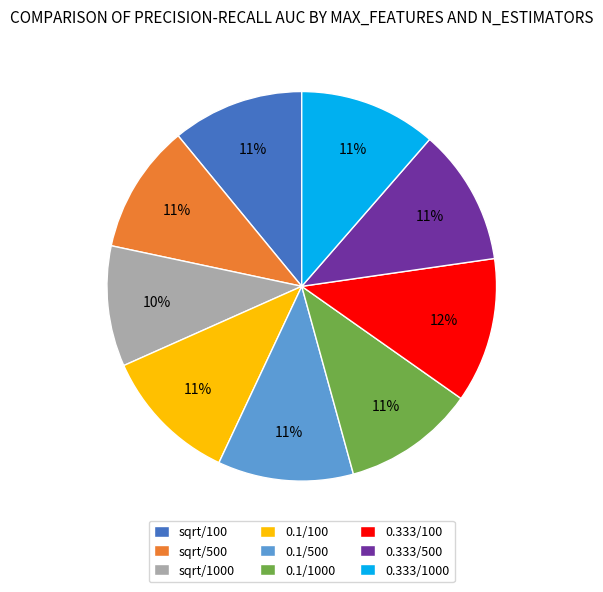

True or false: 0.333/100 accounts for 12% of the total.

True